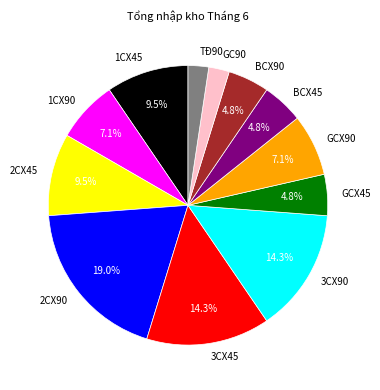

True or false: 2CX90 accounts for 19% of the total.

True